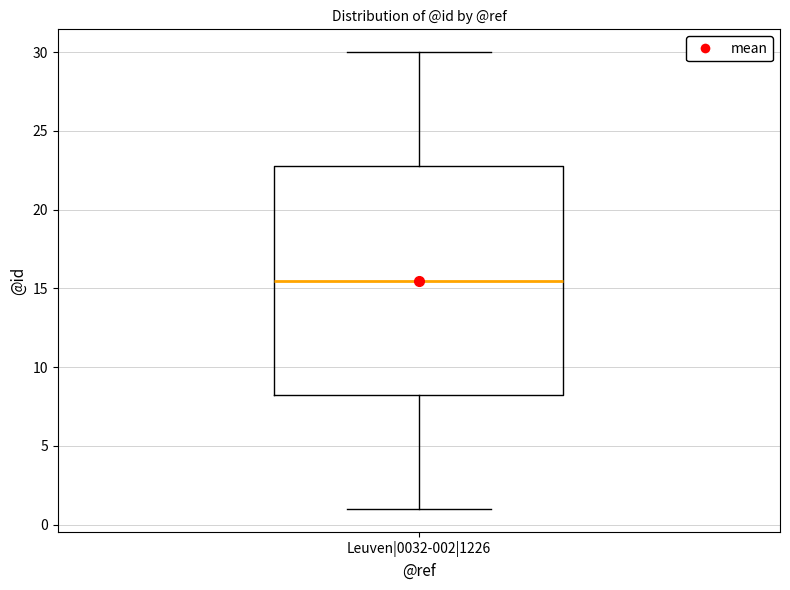

Where does the lower whisker of the box for Leuven|0032-002|1226 end on the y-axis? The values are not printed on the chart, so give them approximately, as read against the axis.

1.0